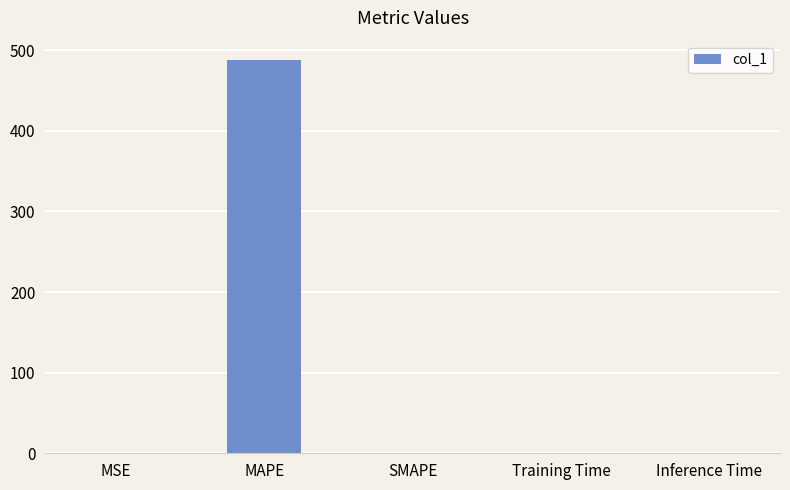

Is it true that the value at MAPE is 487.5?

True